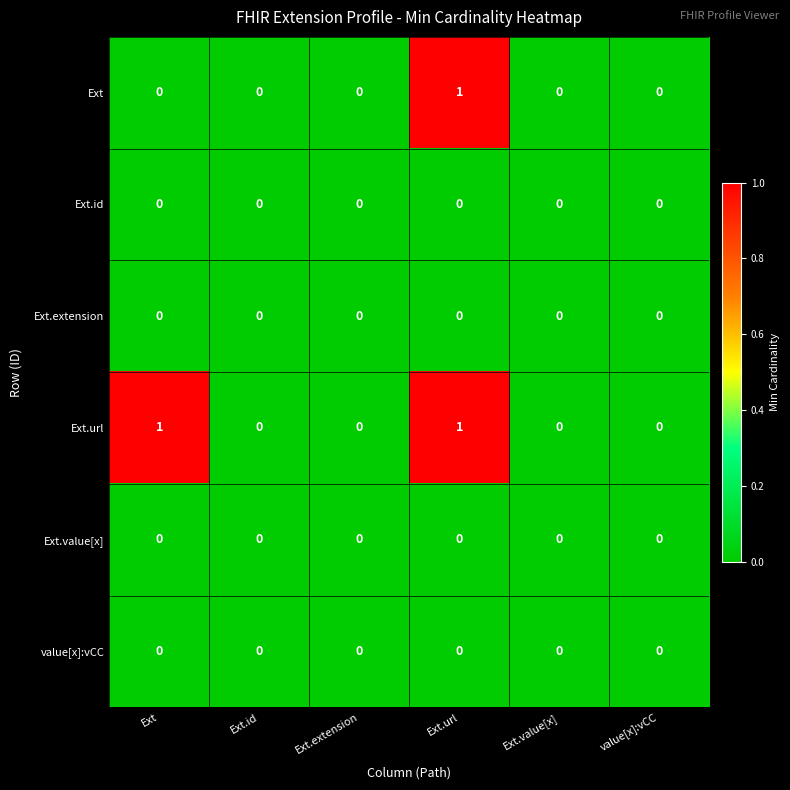

Between Ext and Ext.id, which series saw the biggest shift?

Ext.url